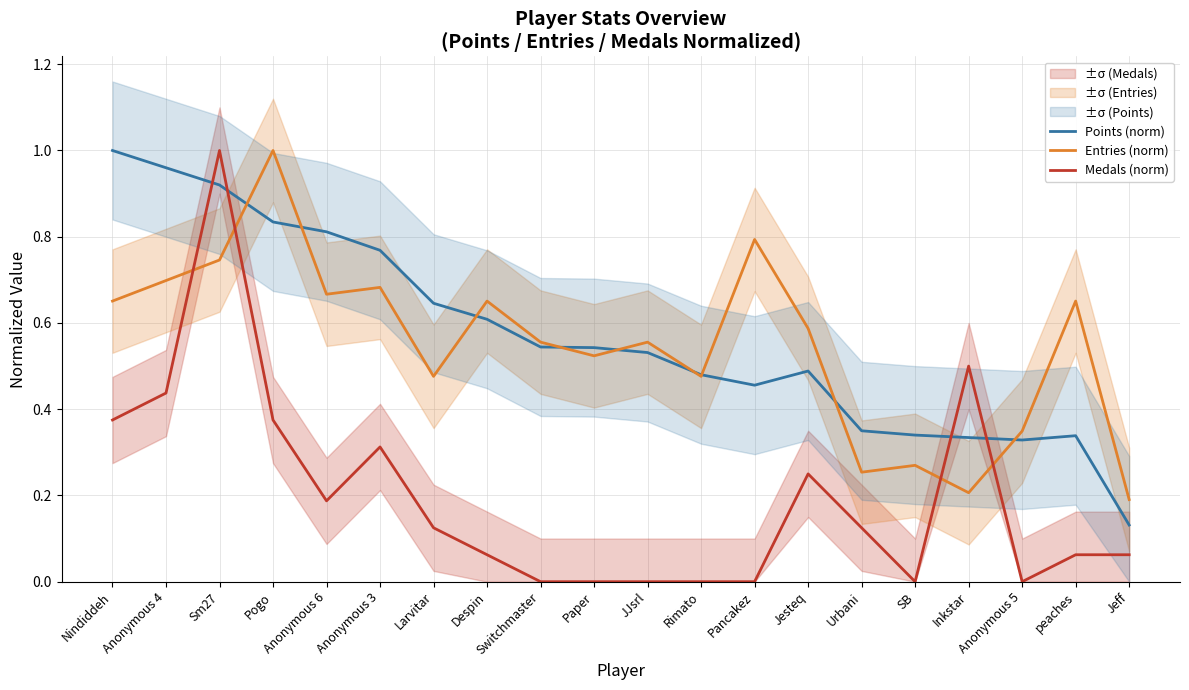

What is the sum of all Points (norm) values?

11.4